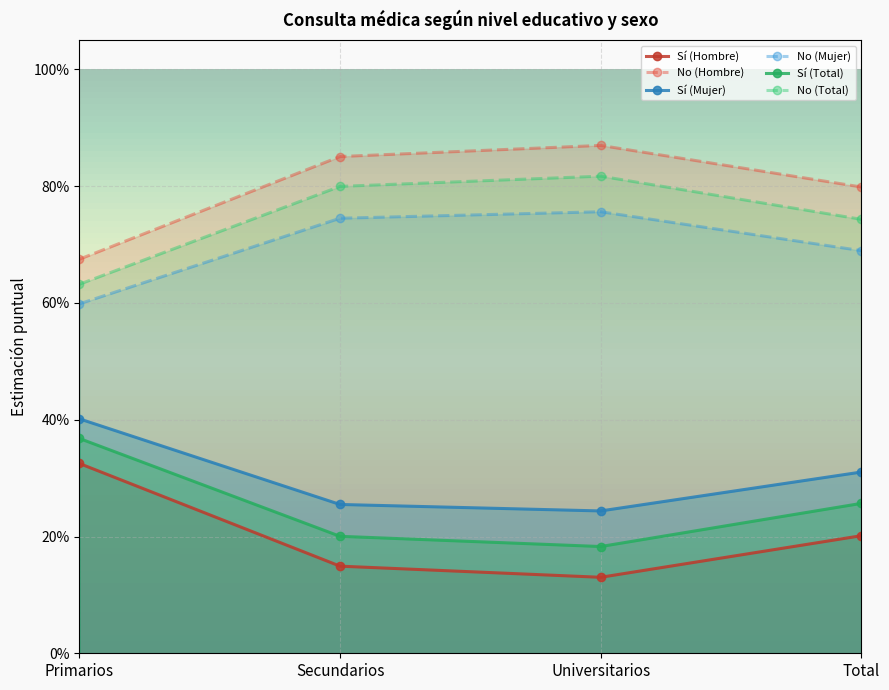

How many lines are shown in the chart?

6